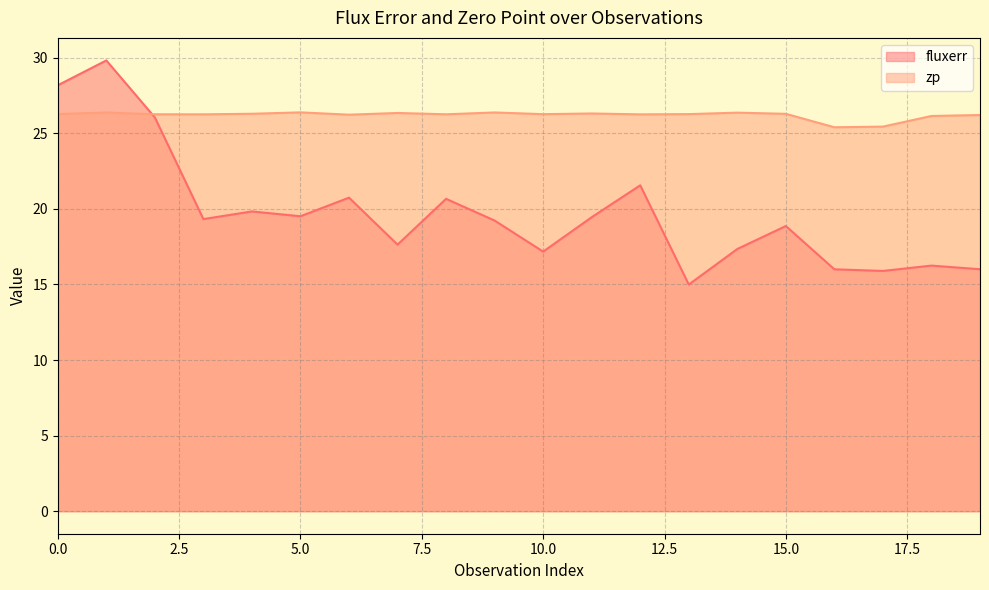

Between 13 and 19, which is larger?

19